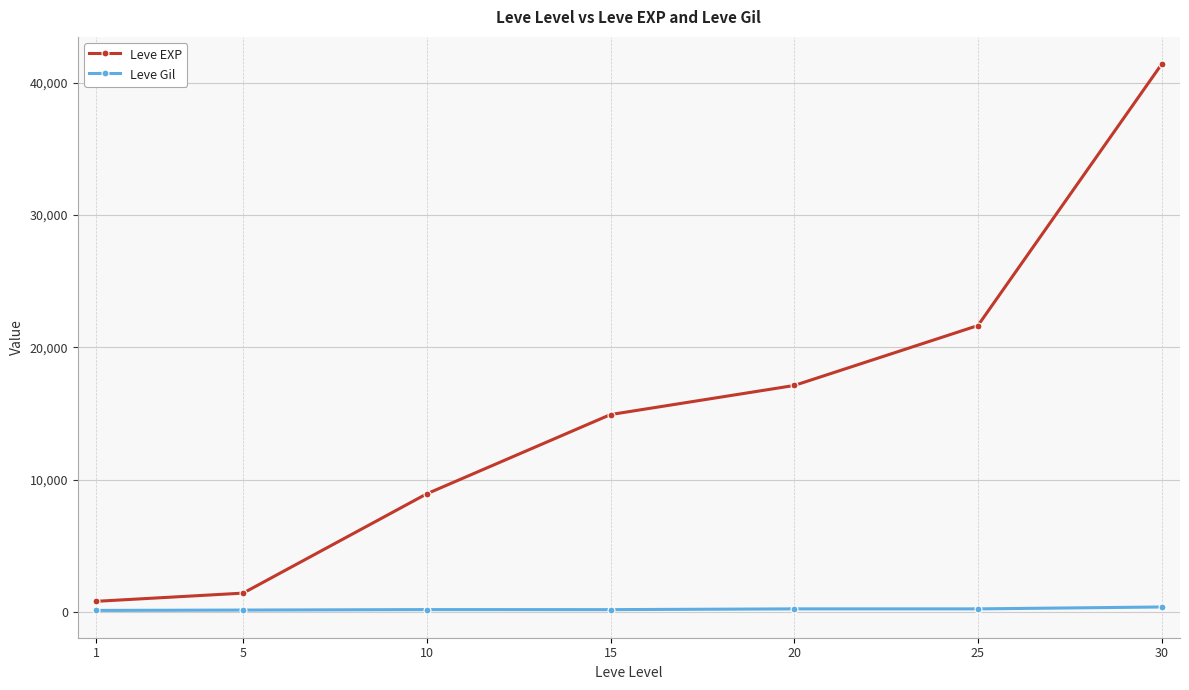

What is the greatest value displayed?

41410